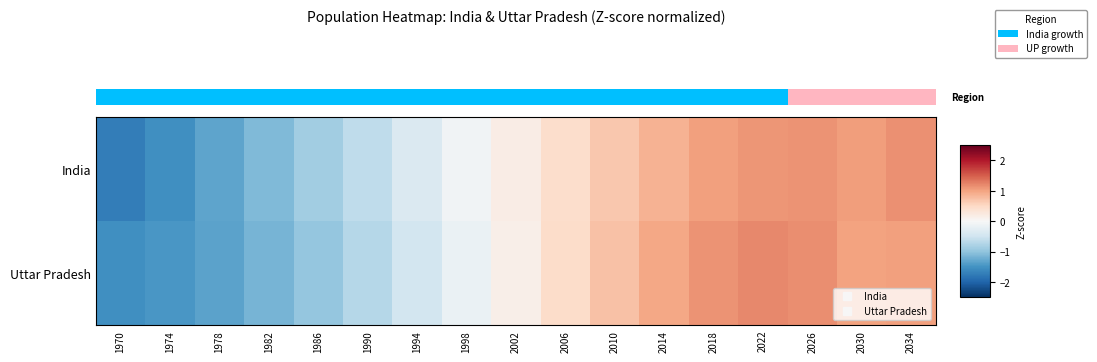

List the series in order of their peak value, highest first.

Uttar Pradesh, India